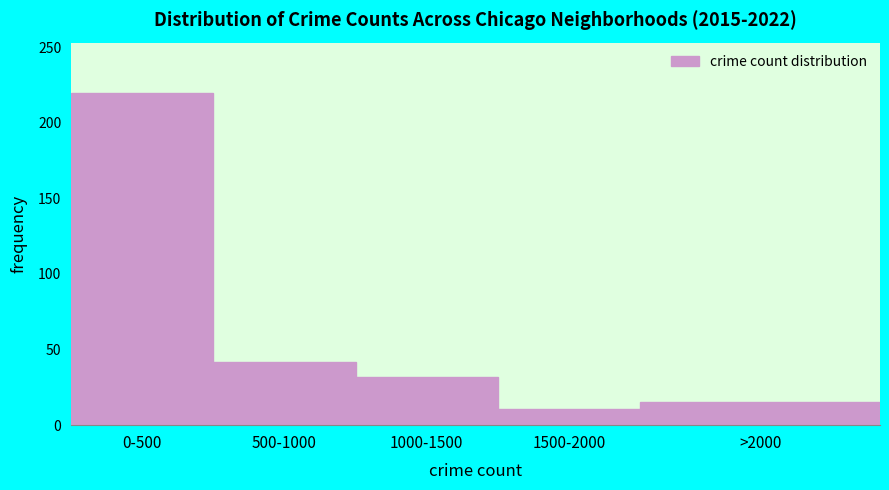

Reading left to right, list all the values displayed in this chart.

0-500=220	500-1000=42	1000-1500=32	1500-2000=11	>2000=15